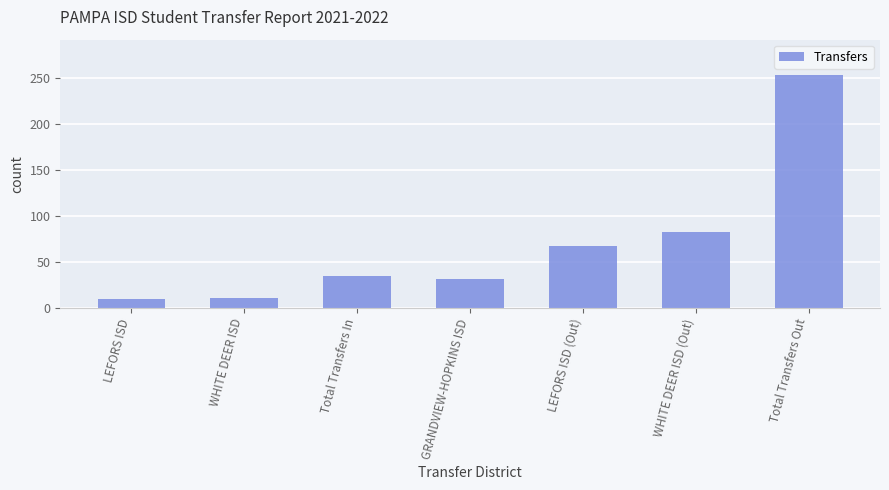

What is the greatest value displayed?

254